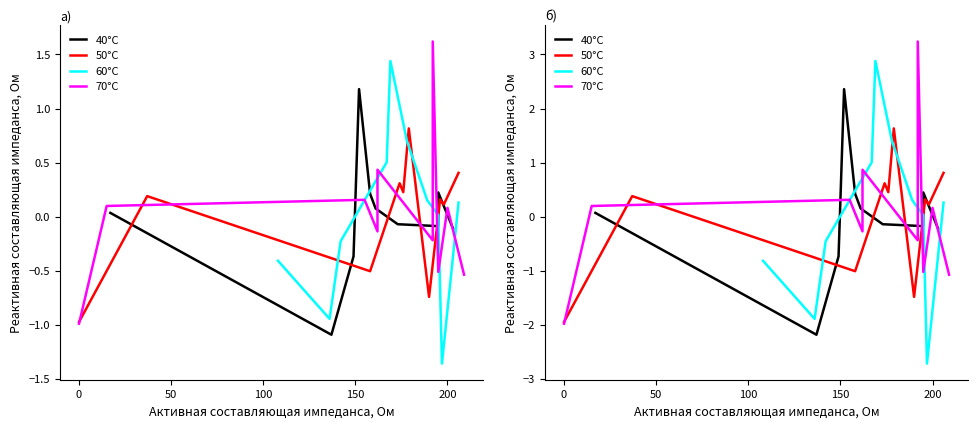

What is the difference between the maximum and minimum values in the 40°C series?

4.5